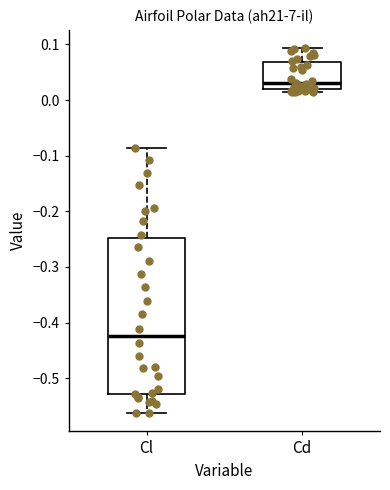

Which box's median line is the highest?

Cd